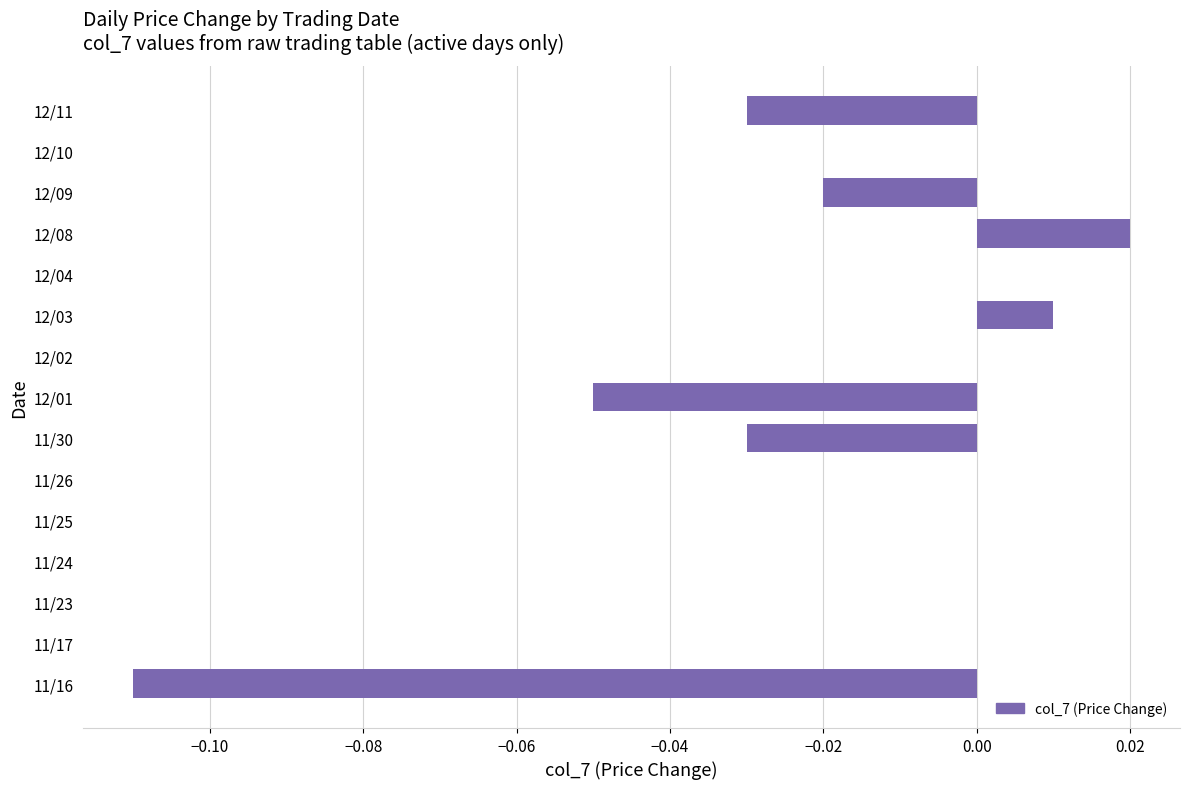

Is it true that the value at 12/02 is -0.1?

False